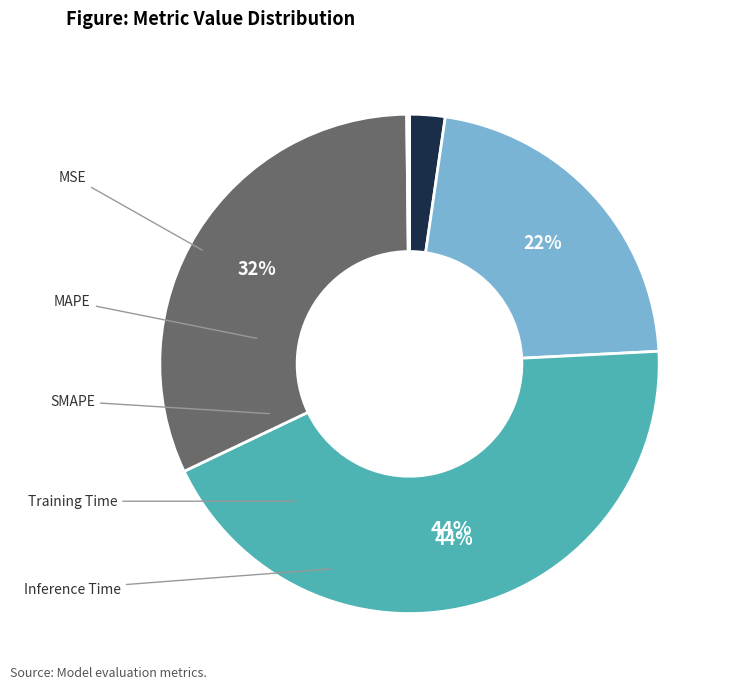

How many slices are in this pie chart?

5